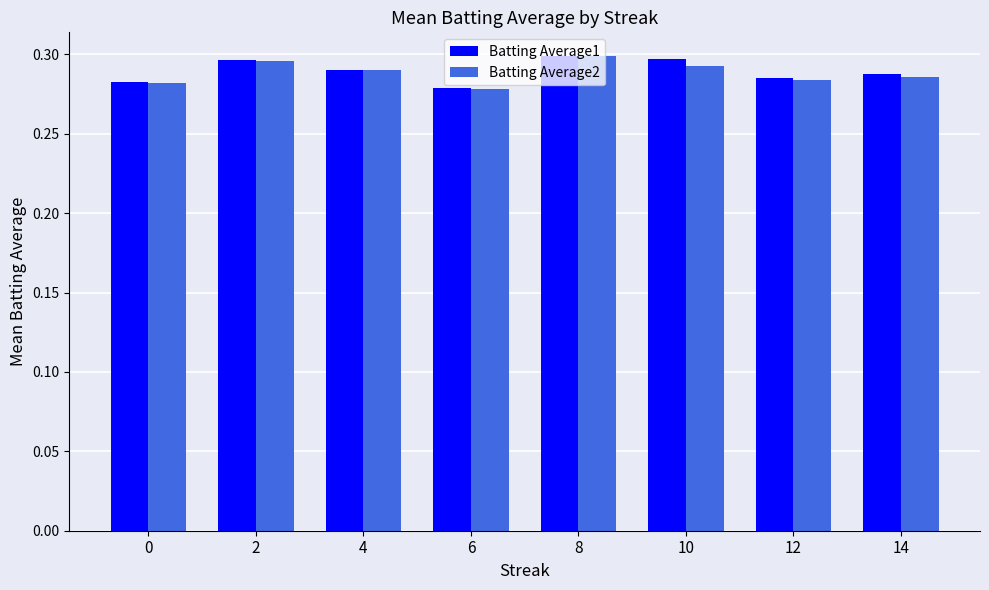

At how many categories does at least one series exceed 0?

8